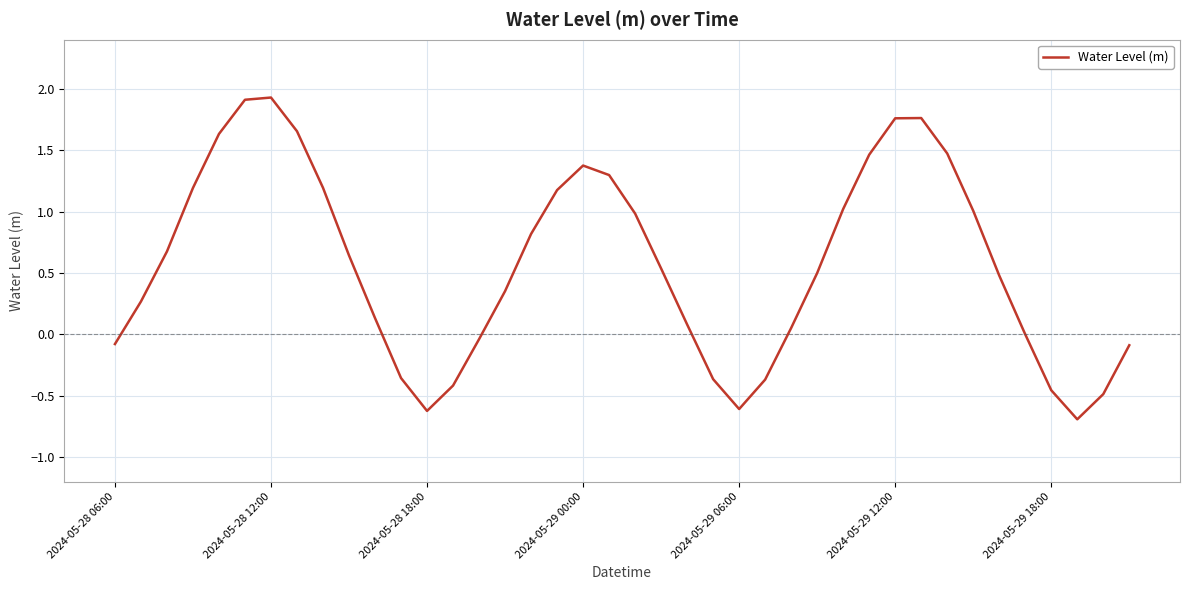

How many interior local valleys (lower than both neighbors) does the data have?

3